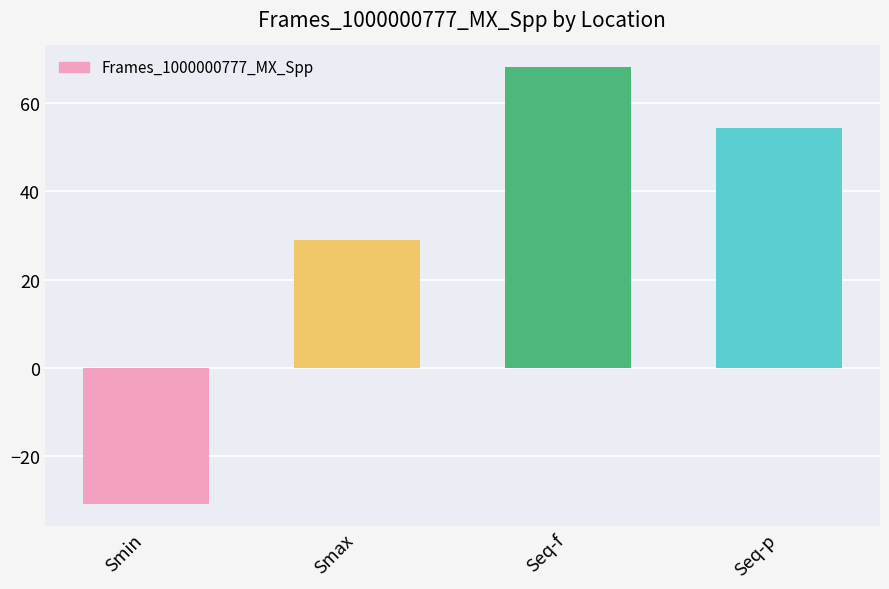

What is the difference between the maximum and second lowest values?

39.2